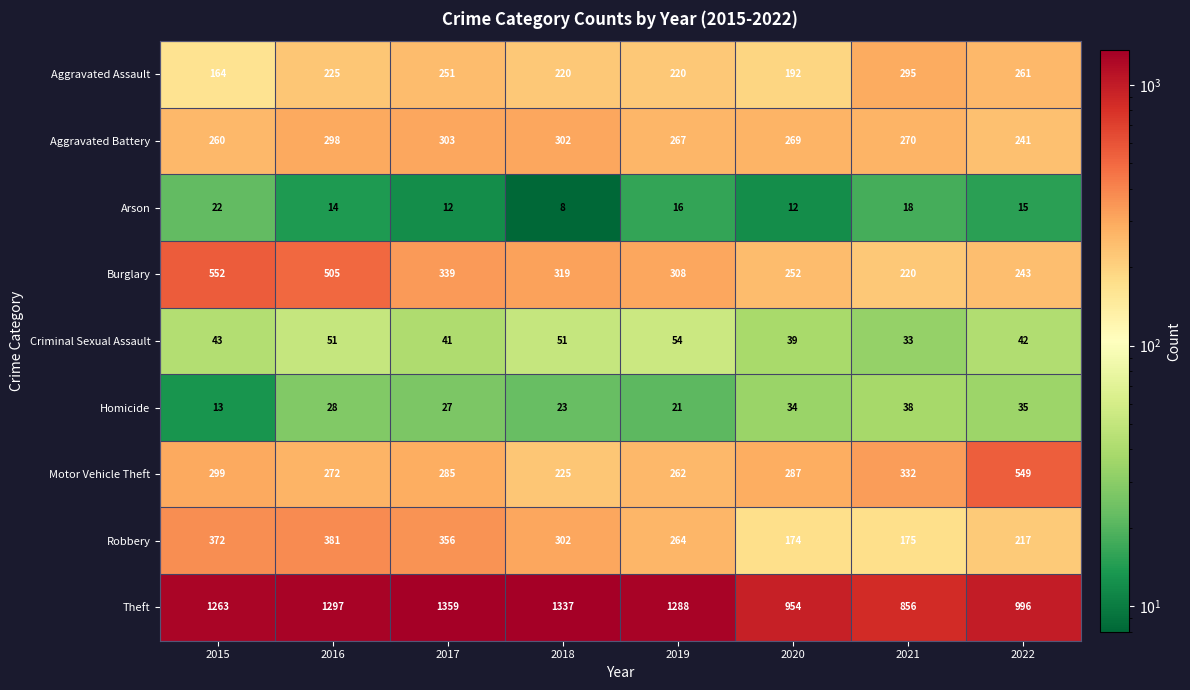

Rank the series at 2020 from lowest to highest value.

Arson, Homicide, Criminal Sexual Assault, Robbery, Aggravated Assault, Burglary, Aggravated Battery, Motor Vehicle Theft, Theft